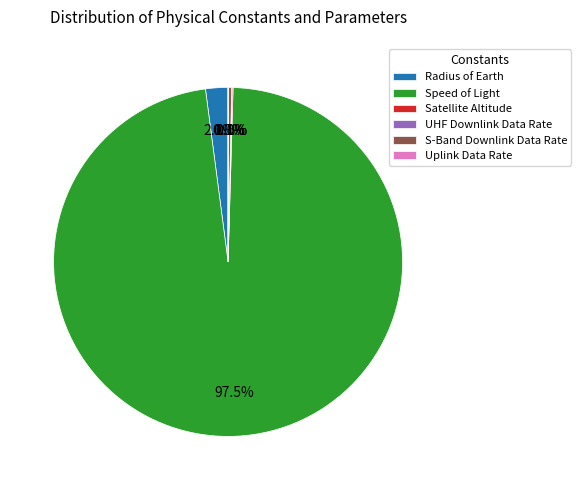

Which slice is the largest?

Speed of Light